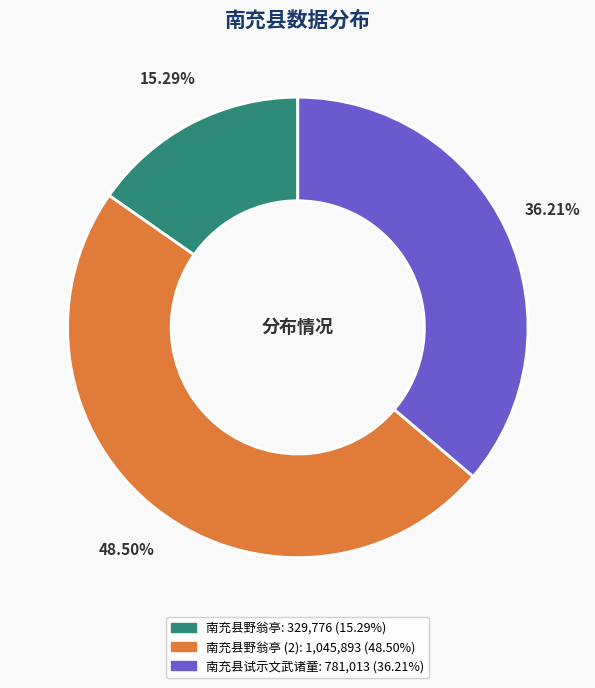

Does any single category account for the majority?

No